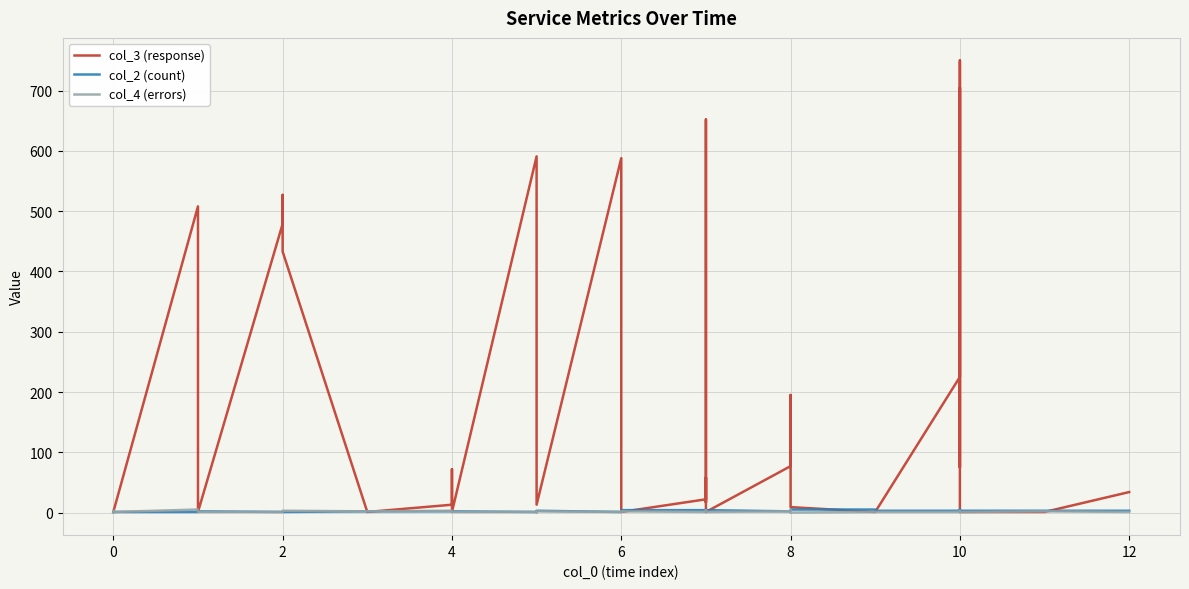

Where is col_3 (response) nearest to the value 375?

2